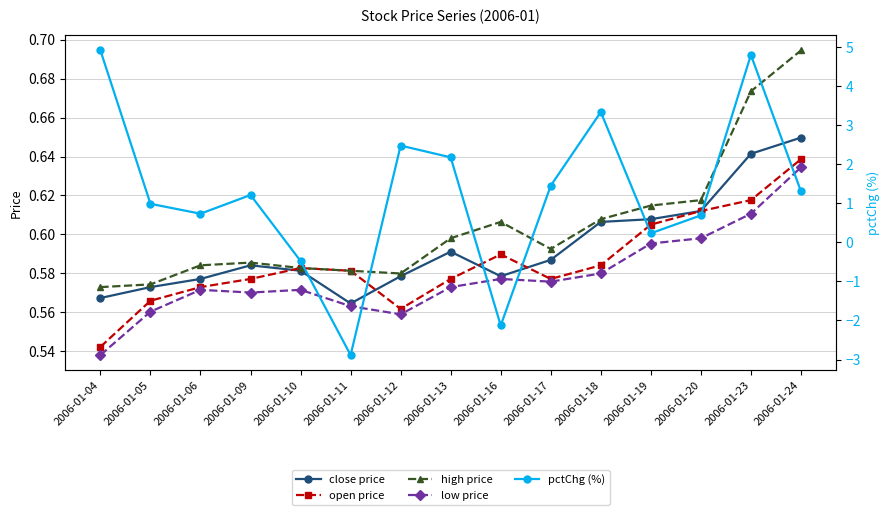

True or false: pctChg (%) and high price intersect in this chart.

True